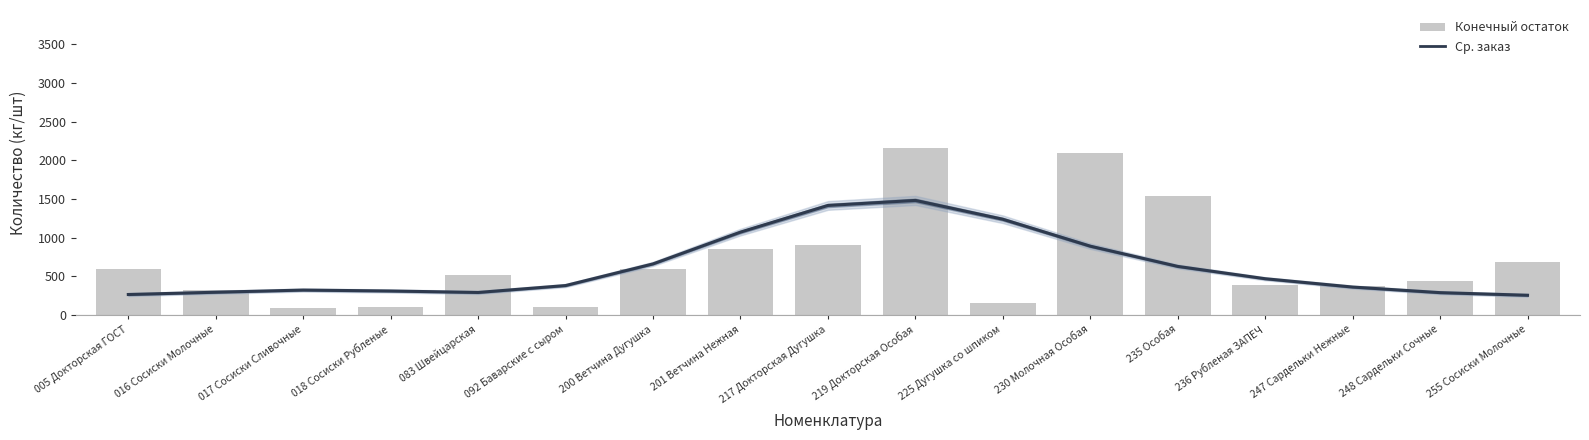

At which label does Конечный остаток reach its minimum?

017 Сосиски Сливочные